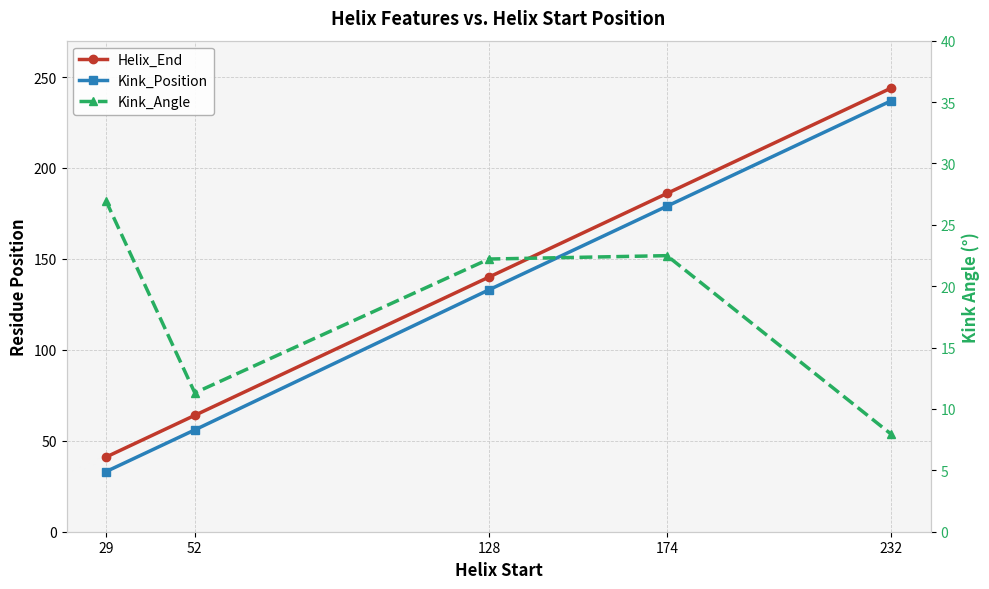

What is the difference between the maximum and minimum values in the Kink_Position series?

204.0